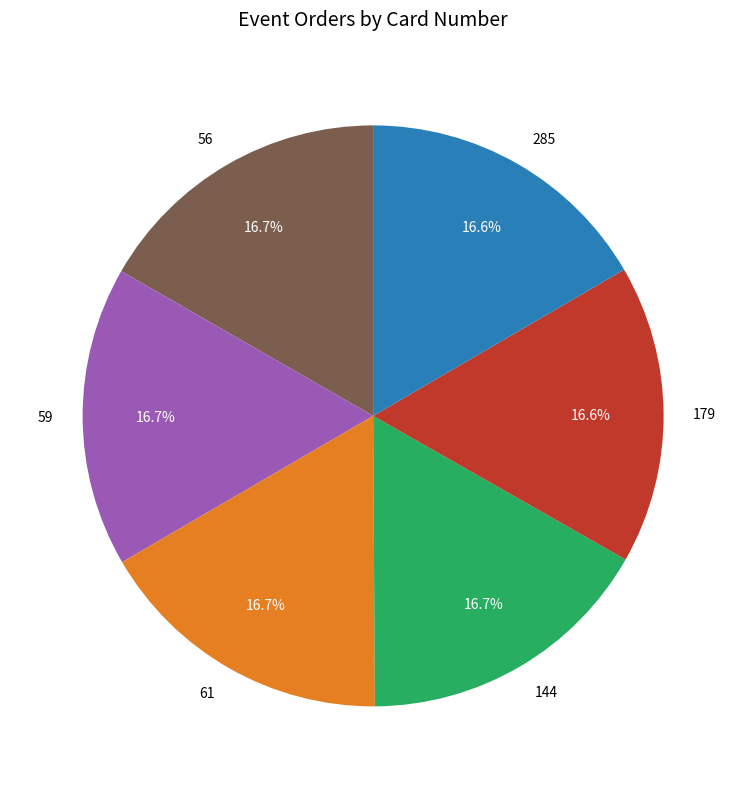

The 61 slice represents 17% of the pie. True or false?

True